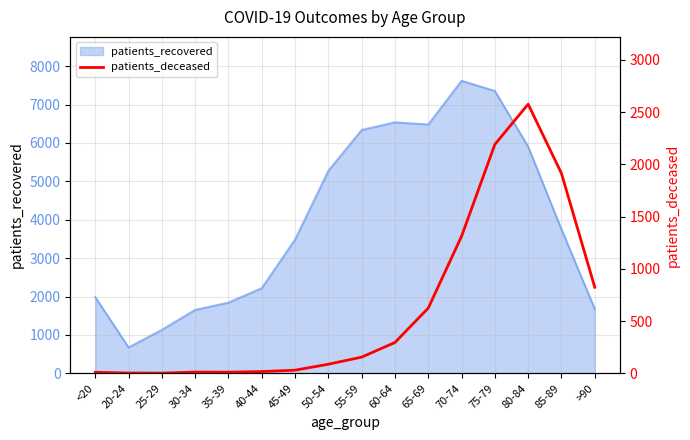

The chart shows a value of 29 at 40-44. True or false?

False